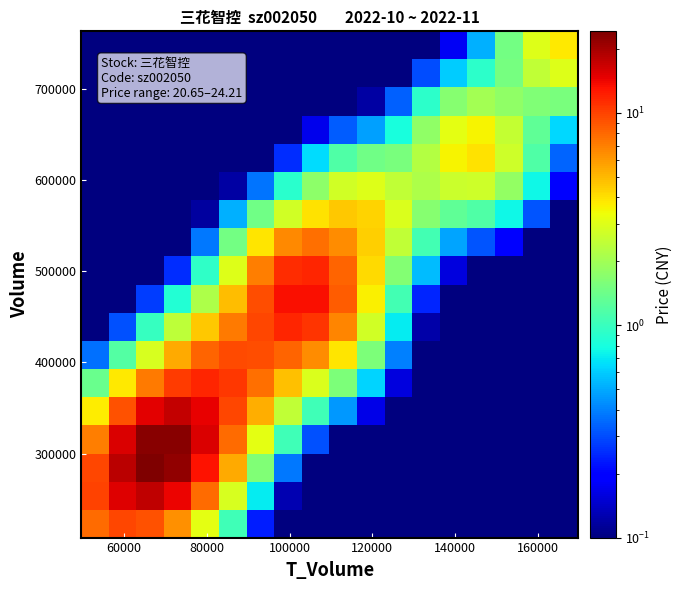

What is the greatest value displayed?

24.2